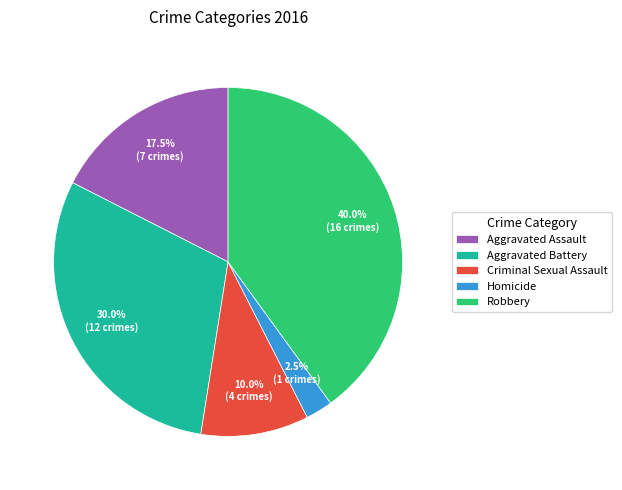

The Criminal Sexual Assault slice represents 18% of the pie. True or false?

False